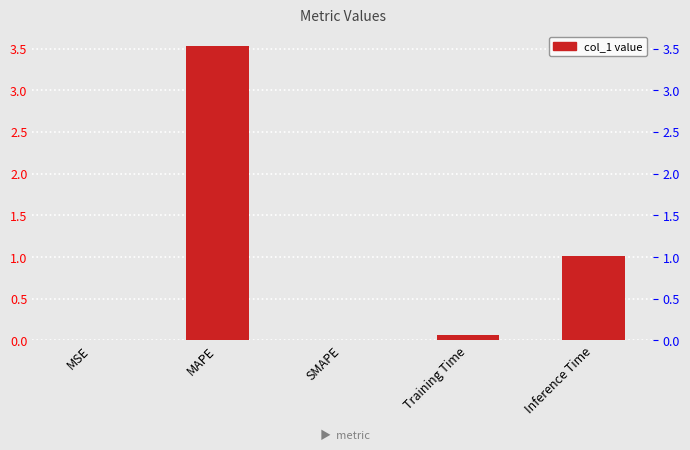

Is it true that the value at MAPE is 1.6?

False